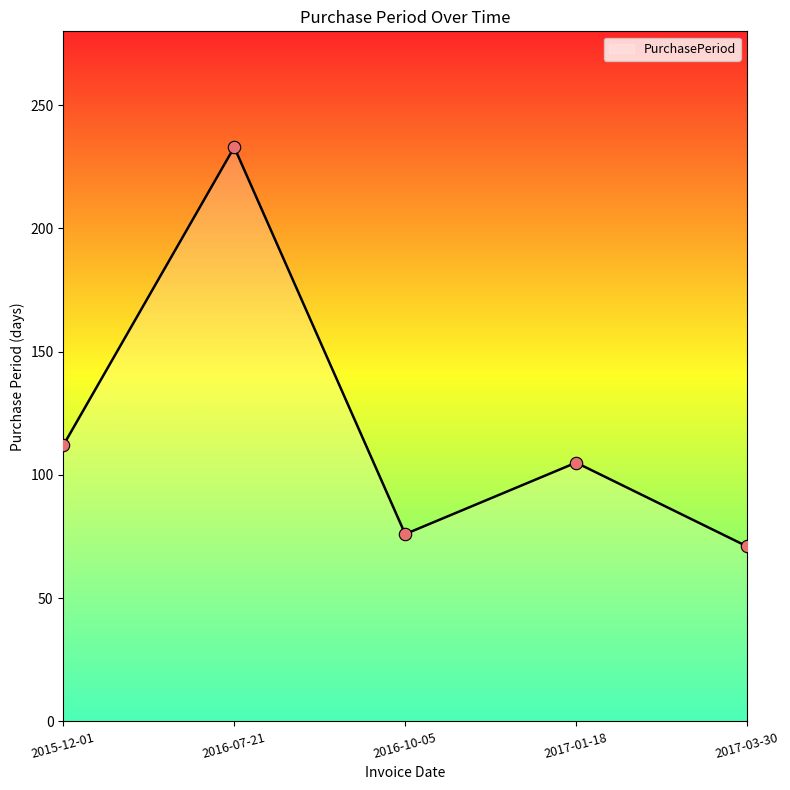

What is the ratio of the value at 2015-12-01 to the value at 2017-01-18?

1.1